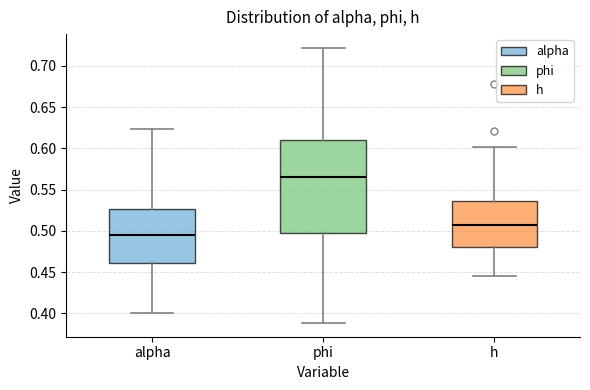

Reading left to right, transcribe this box plot: for each box, give where its median line is, the range the box spans, and where its two whiskers end, as read against the y-axis. The values are not printed on the chart, so give them approximately, as read against the axis.

alpha: median 0.495, box 0.460 to 0.525, whiskers 0.400 to 0.625
phi: median 0.565, box 0.495 to 0.610, whiskers 0.390 to 0.720
h: median 0.505, box 0.480 to 0.535, whiskers 0.445 to 0.600